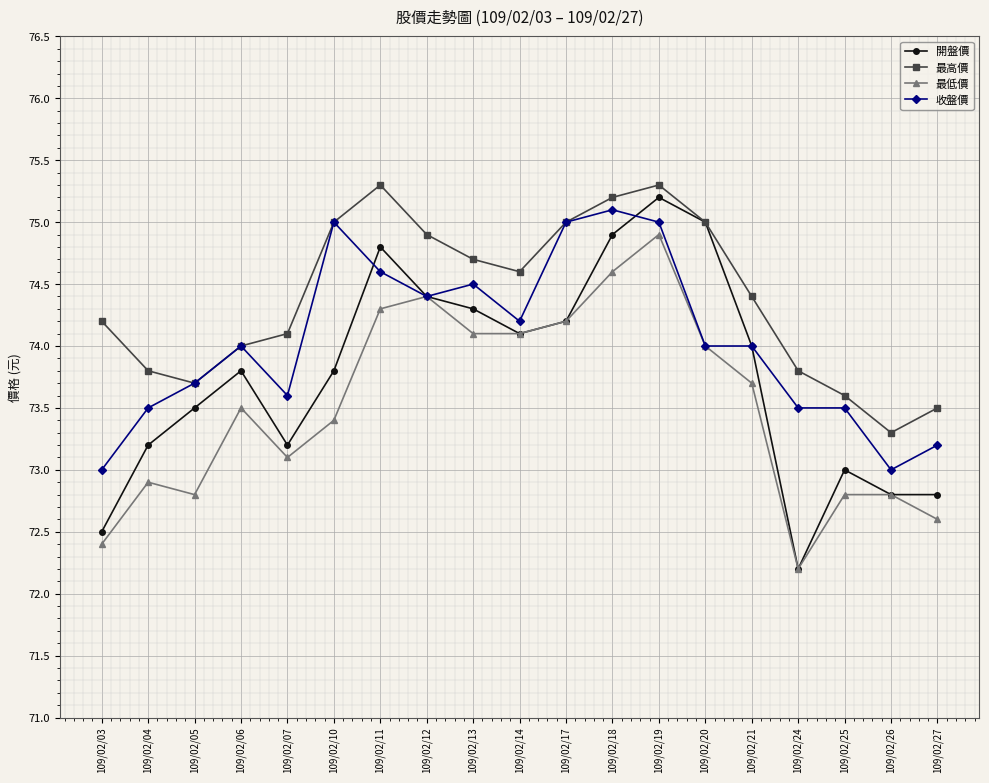

Which series has the largest total across all categories?

最高價